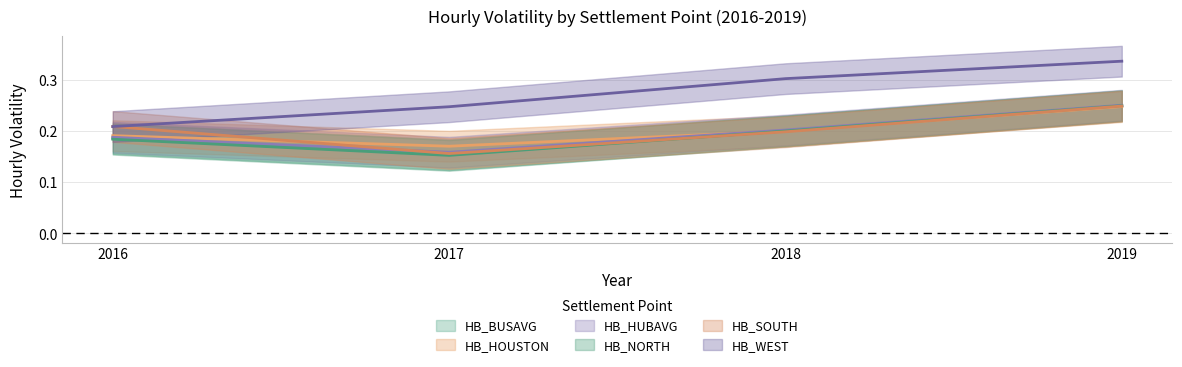

True or false: HB_NORTH has a value of 0.3 at 2018.

False